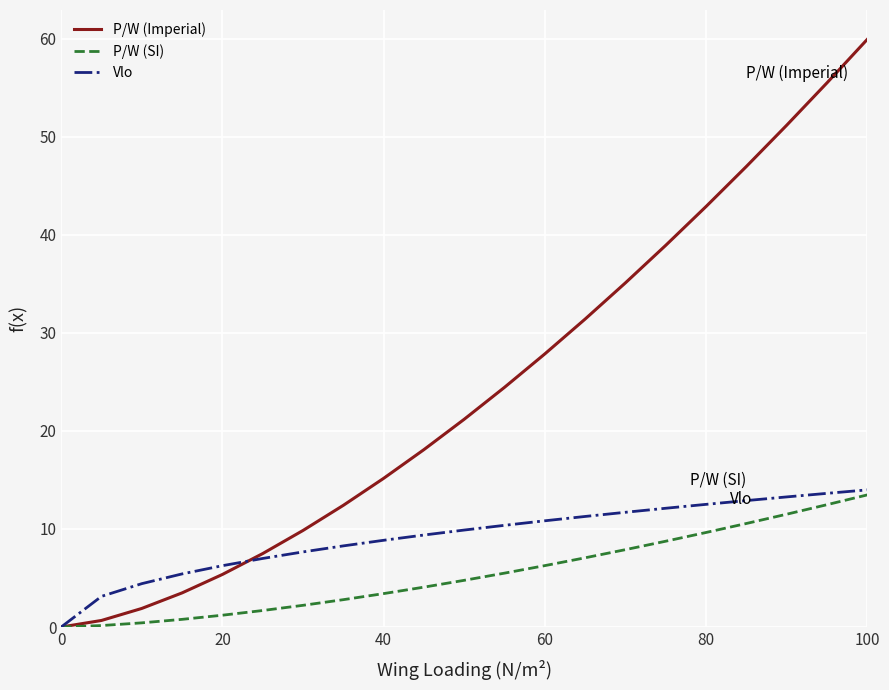

What is the highest value of the Vlo series?

14.0